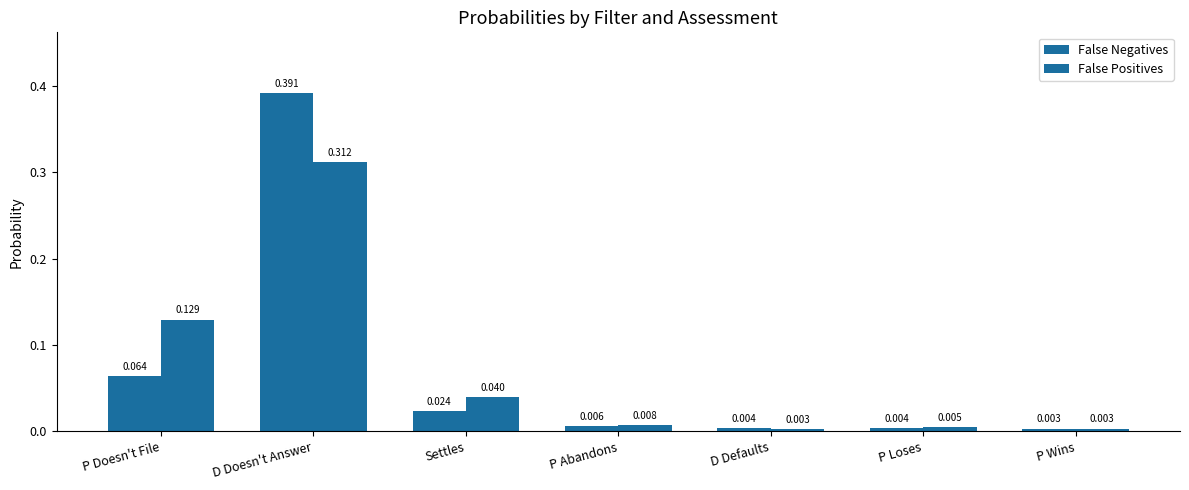

What is the total value across all series at P Doesn't File?

0.2